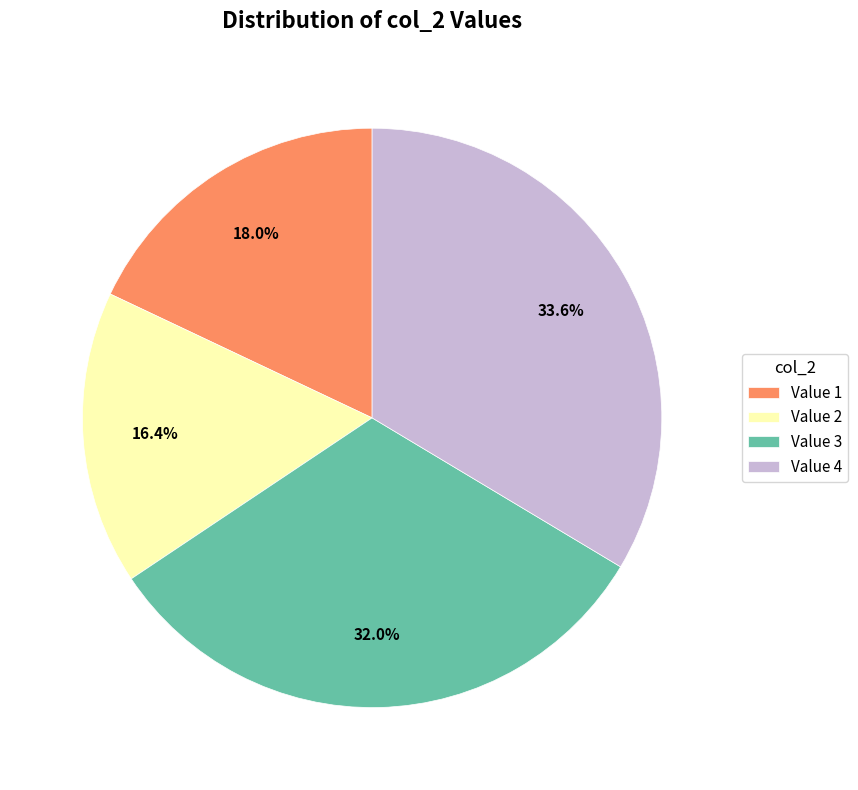

What is the ratio of the value at Value 4 to the value at Value 1?

1.9